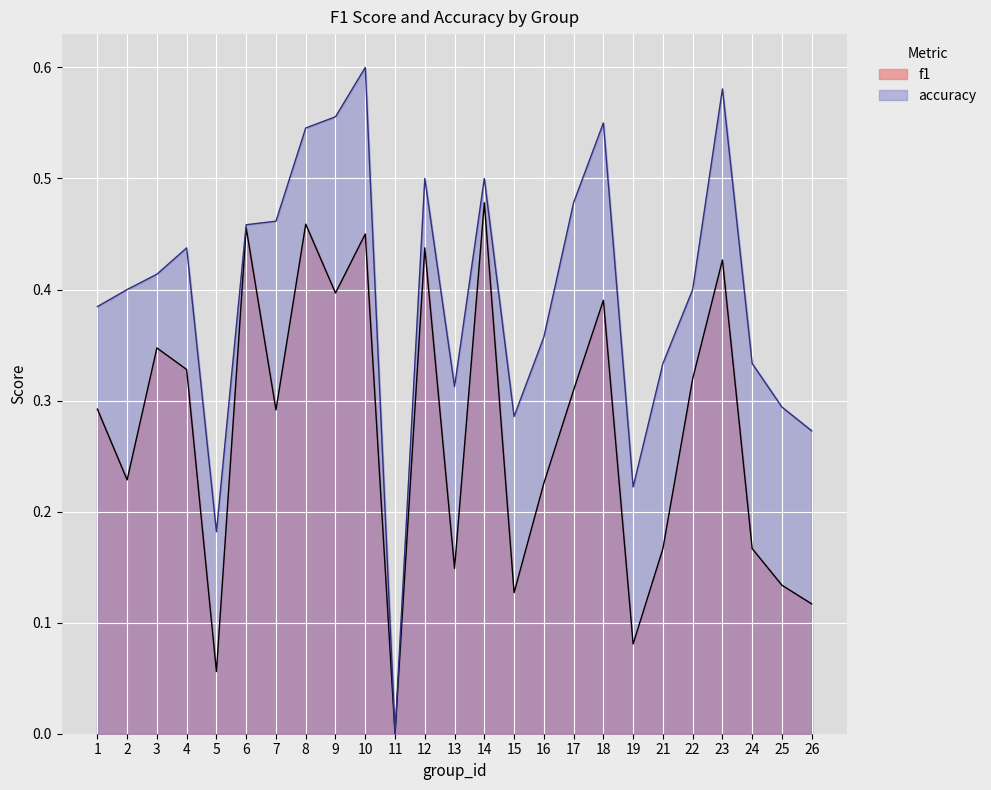

True or false: accuracy and f1 cross at least once.

False